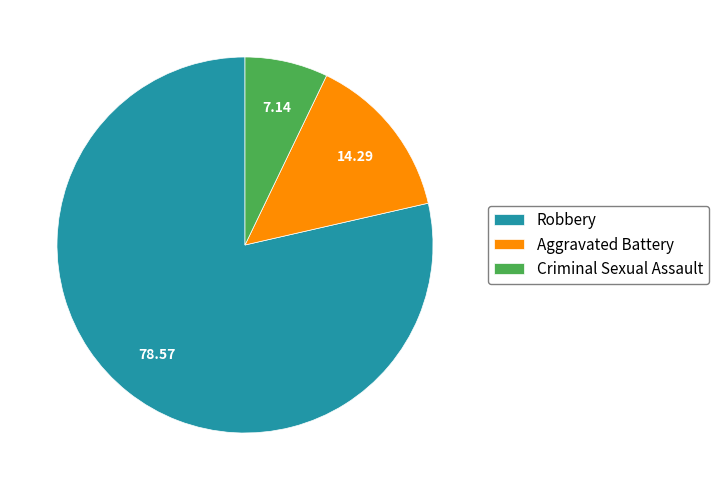

Approximately how many times larger is the value at Robbery compared to Criminal Sexual Assault?

11.0